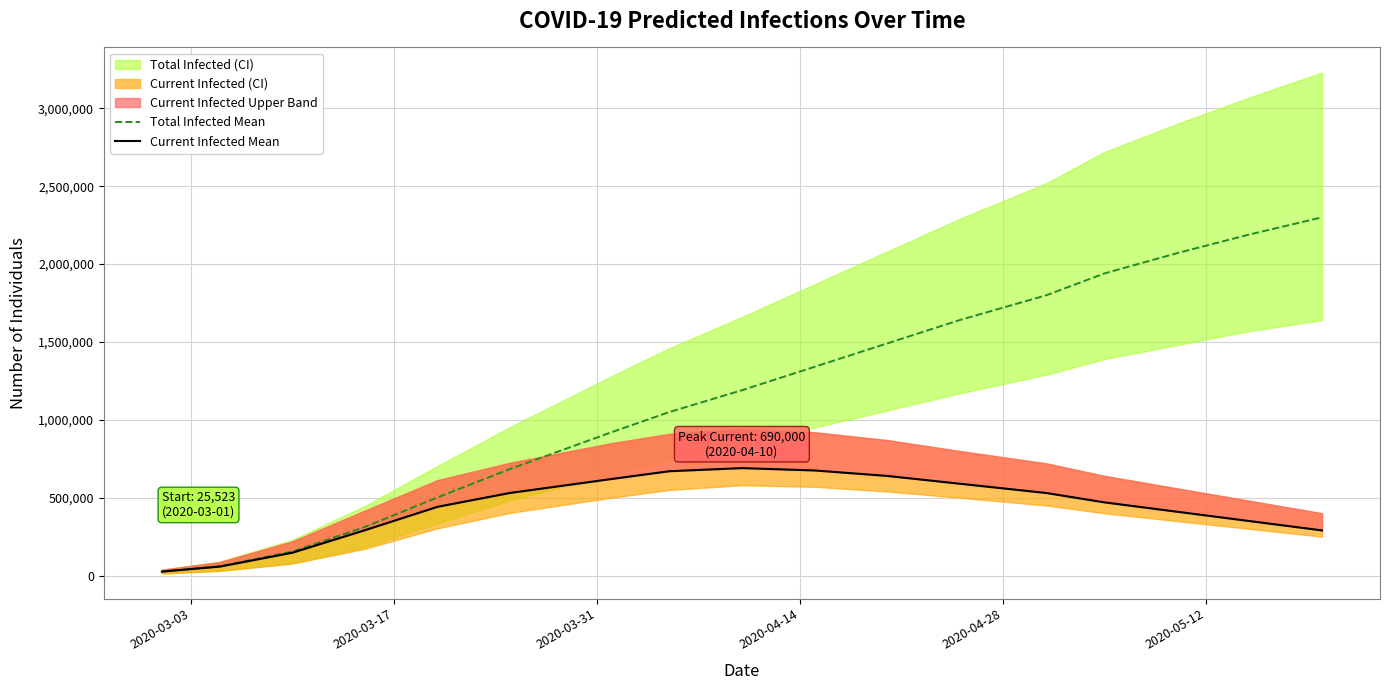

List the series in order of their overall mean, highest first.

Total Infected Mean, Current Infected Mean